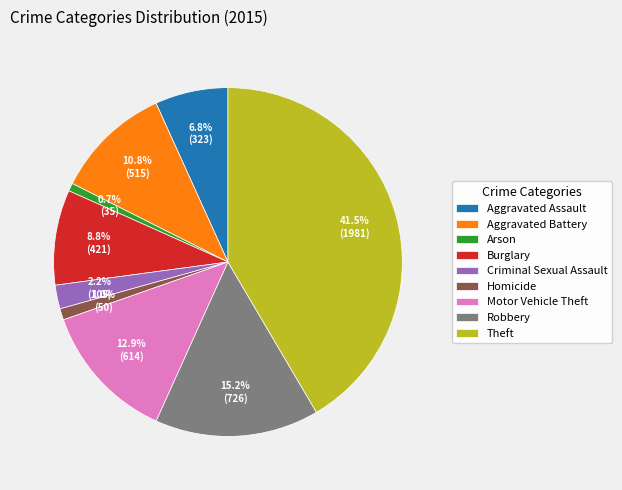

How many slices are in this pie chart?

9